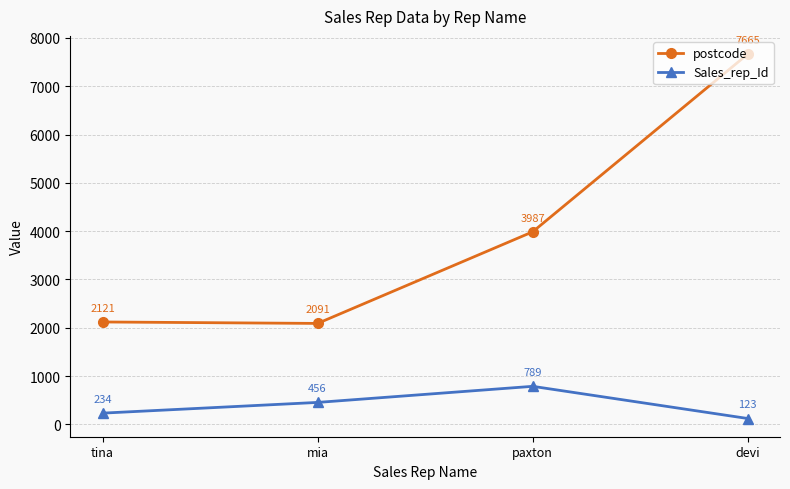

True or false: postcode and Sales_rep_Id intersect in this chart.

False